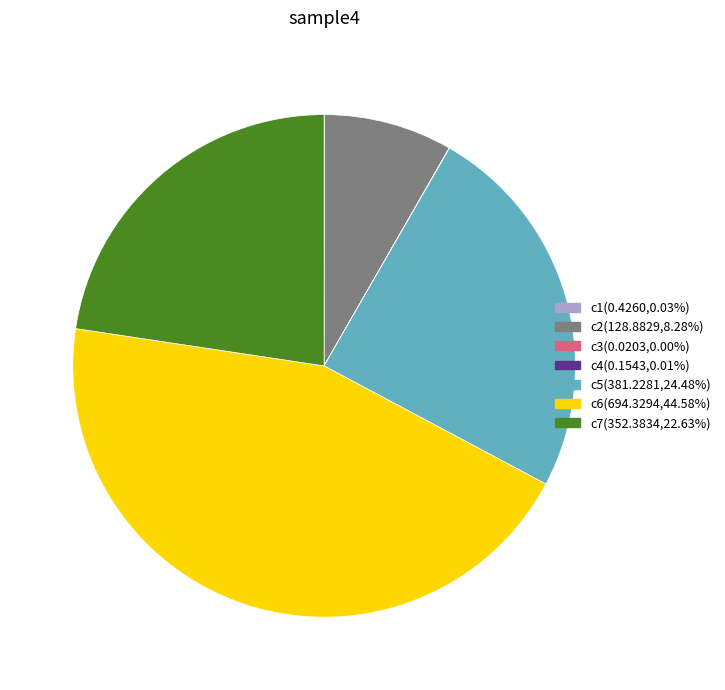

Approximately how many times larger is the value at c6(694.3294,44.58%) compared to c7(352.3834,22.63%)?

2.0